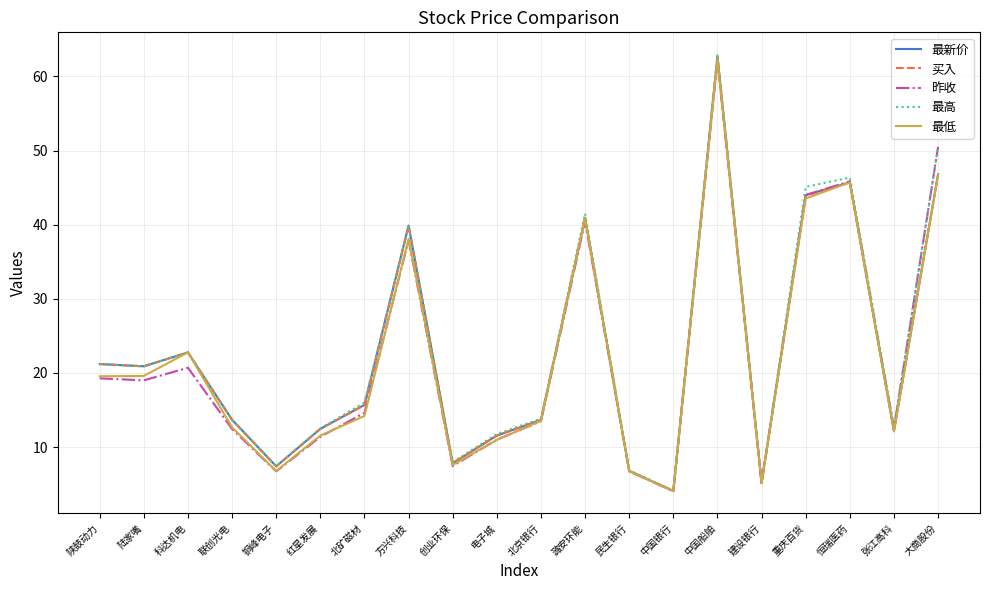

In 最高, how many points are higher than both neighbors (excluding endpoints)?

5